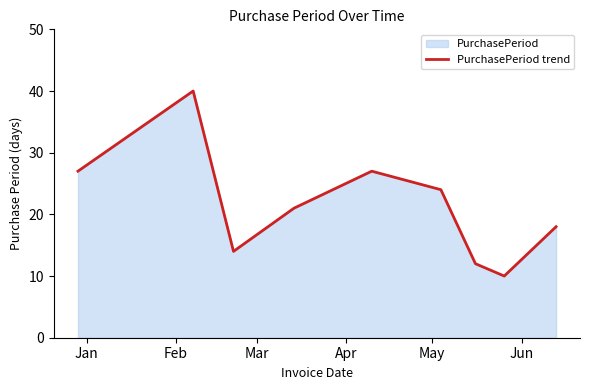

What is the difference between the maximum and minimum values?

30